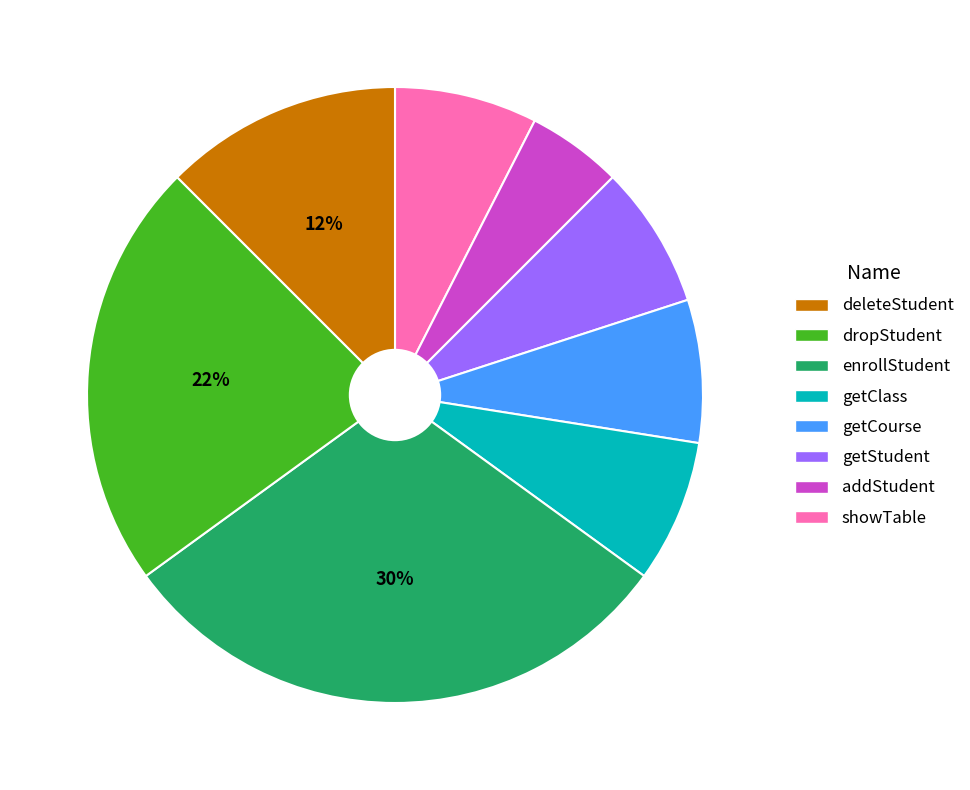

Count the number of slices in the pie.

8